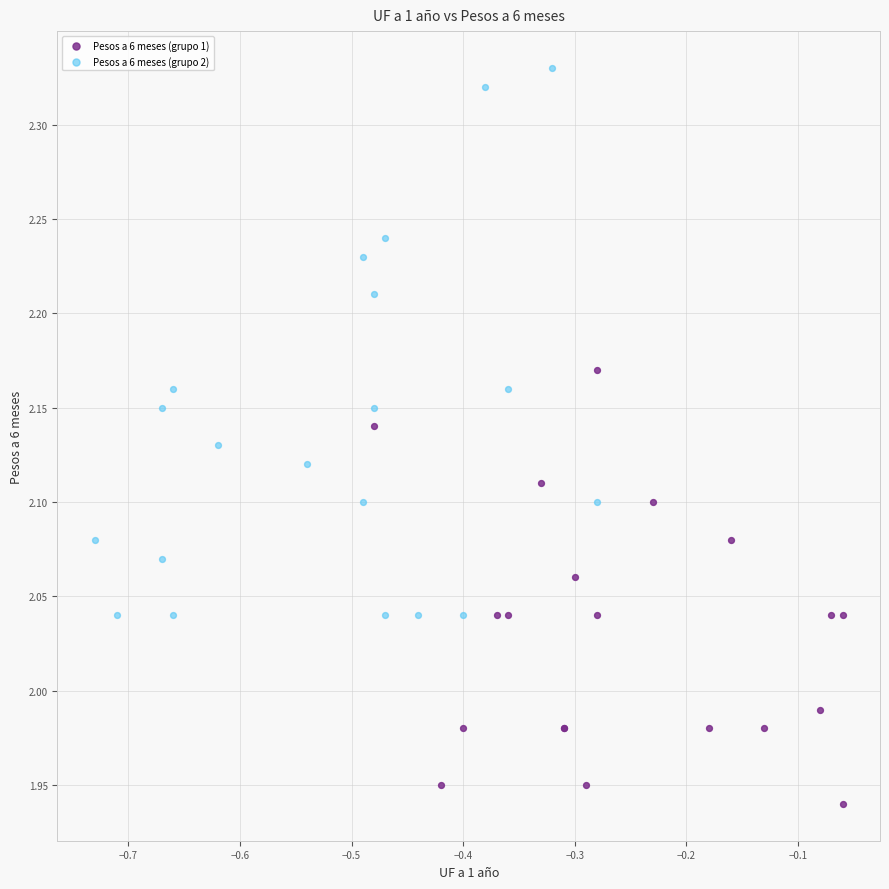

Which series contains the lowest Y value?

Pesos a 6 meses (grupo 1)